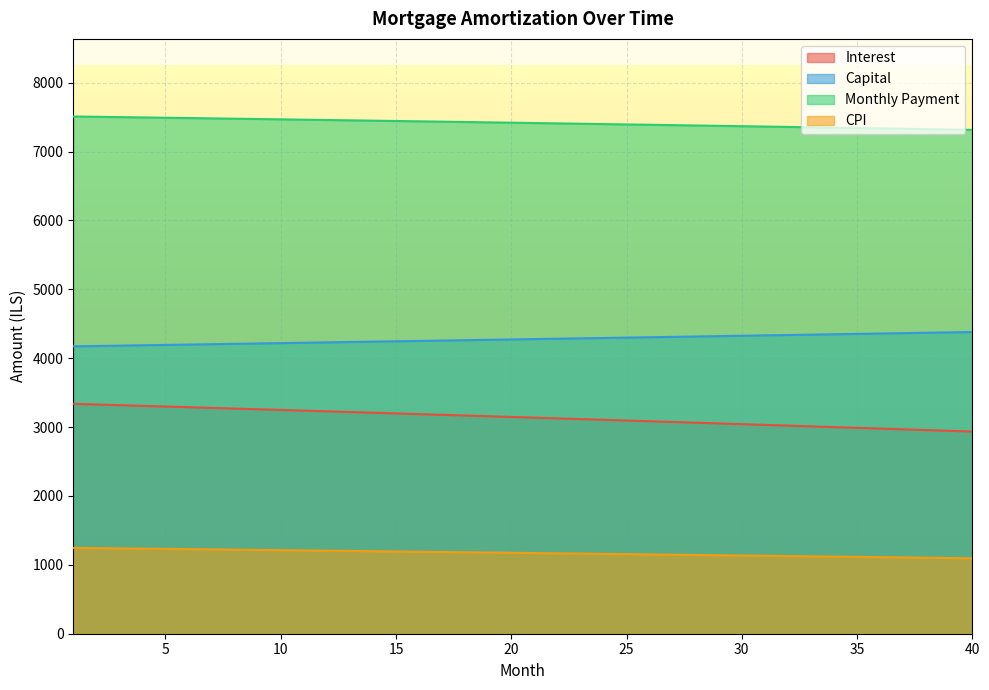

What is the difference between the second highest and second lowest values in the interest series?

143.5